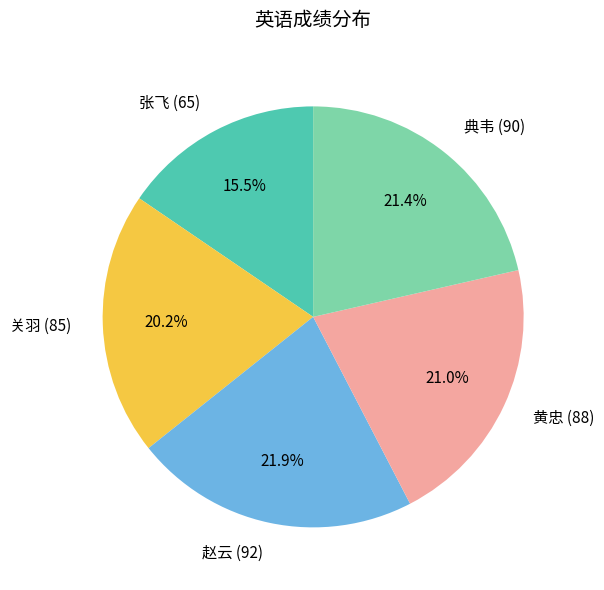

Is 赵云 the majority of the pie?

No